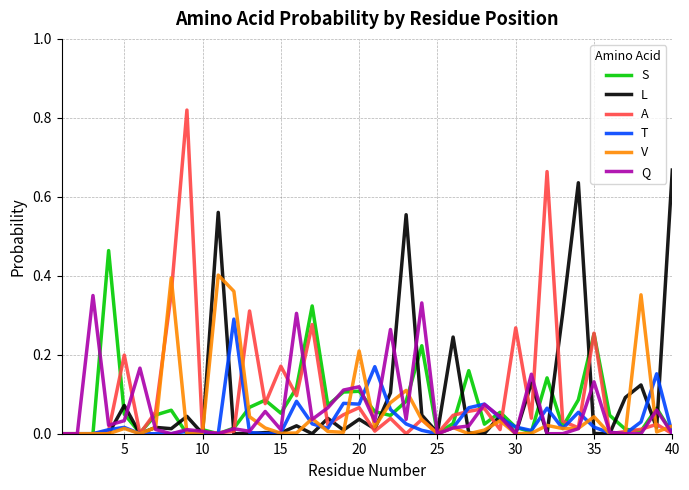

List the series in order of their peak value, lowest first.

T, Q, V, S, L, A